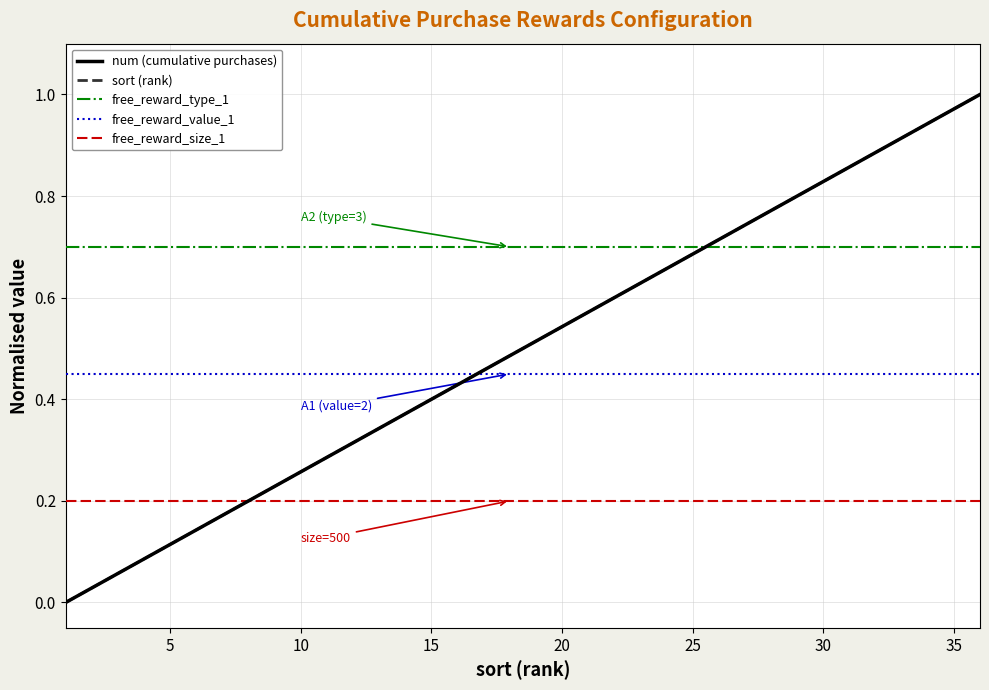

Which series has the largest range (max minus min)?

num (cumulative purchases)